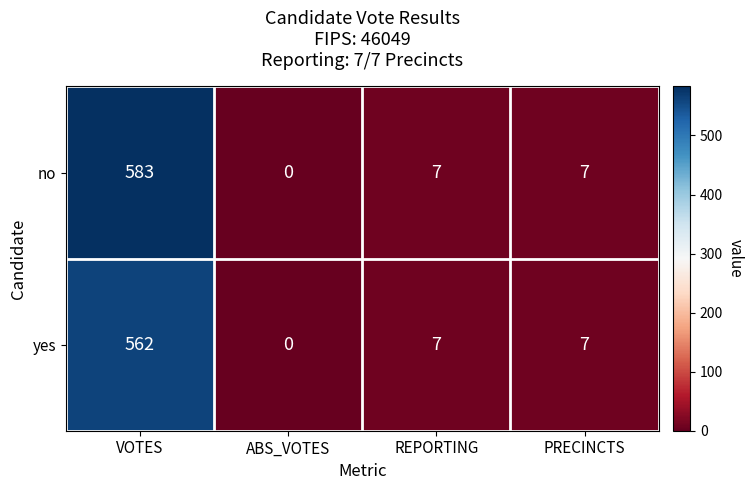

Which label corresponds to the largest value in the chart?

VOTES